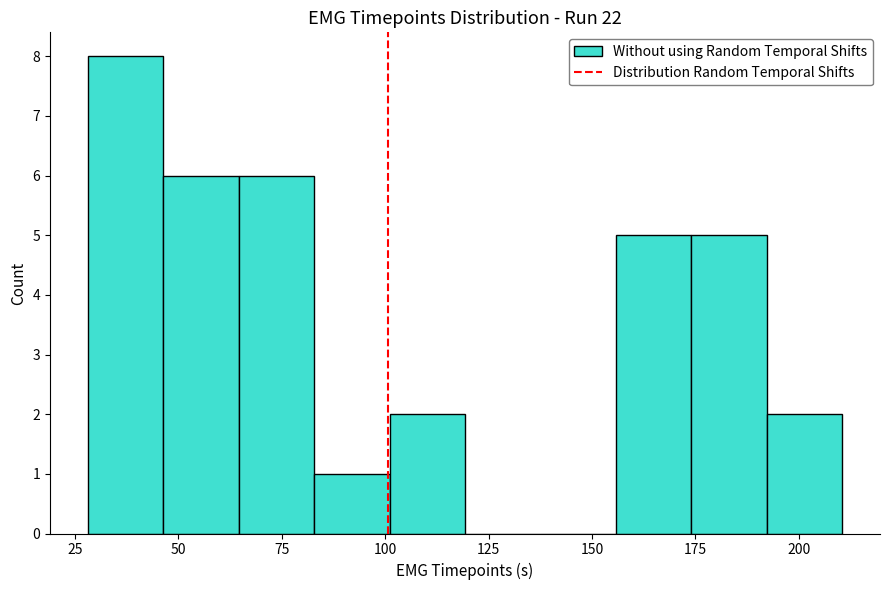

Around what value on the x-axis is the tallest bar? Give the approximate position of its centre, as read against the axis.

35